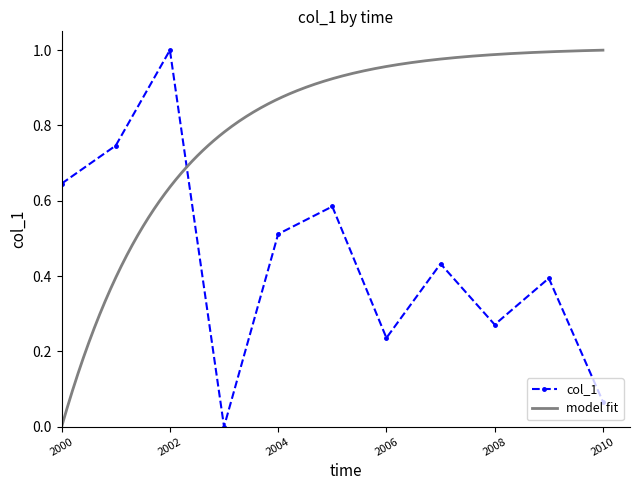

What is the maximum value for col_1?

1.0